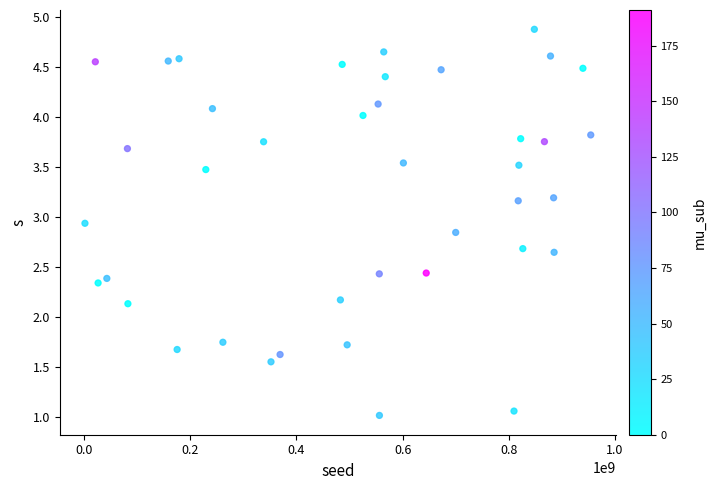

What is the range of Y values (max minus min)?

3.9